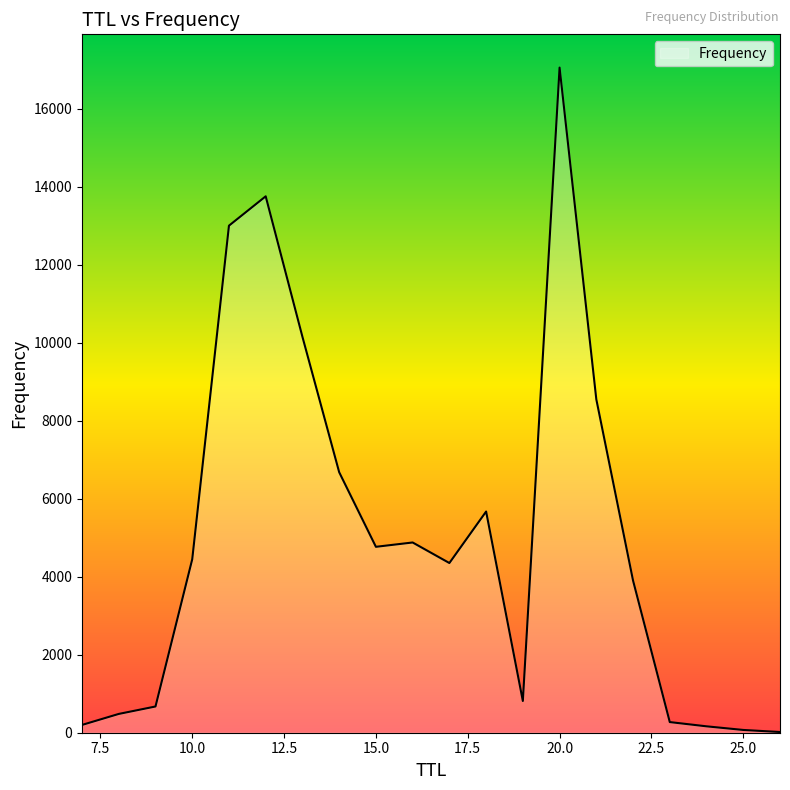

What is the greatest value displayed?

17062